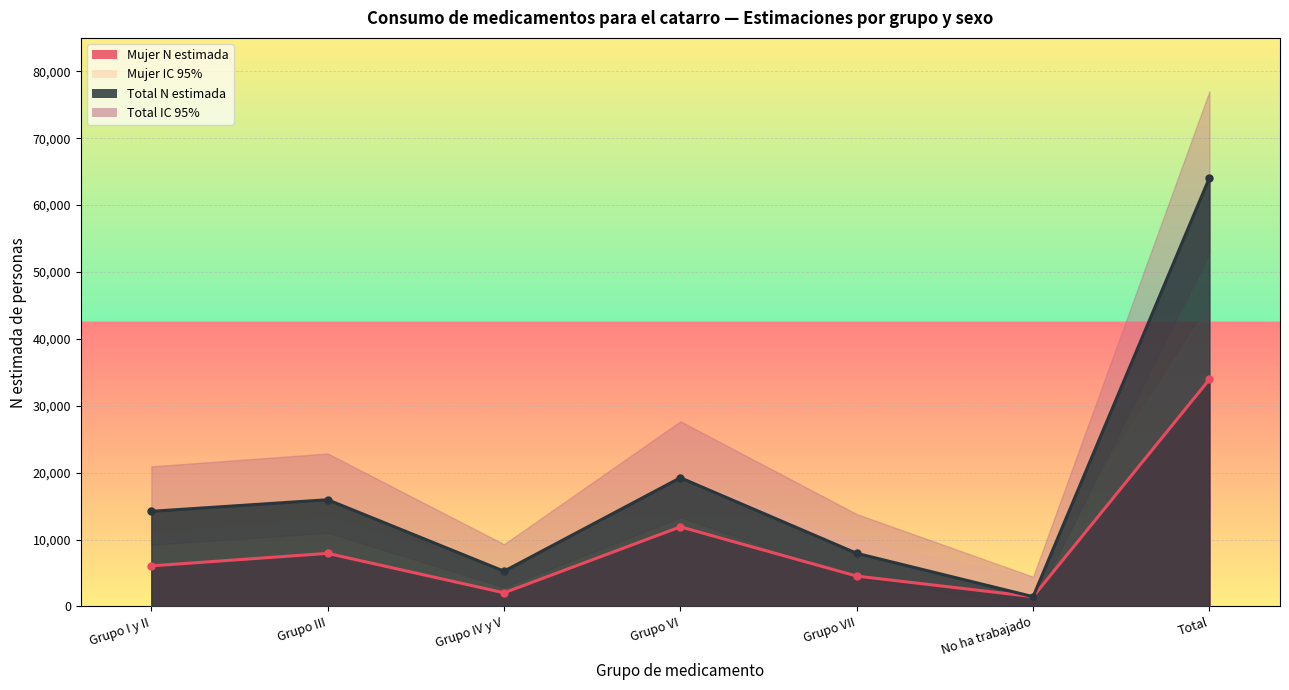

The value of Total N lim inf IC at No ha trabajado is 200. True or false?

True